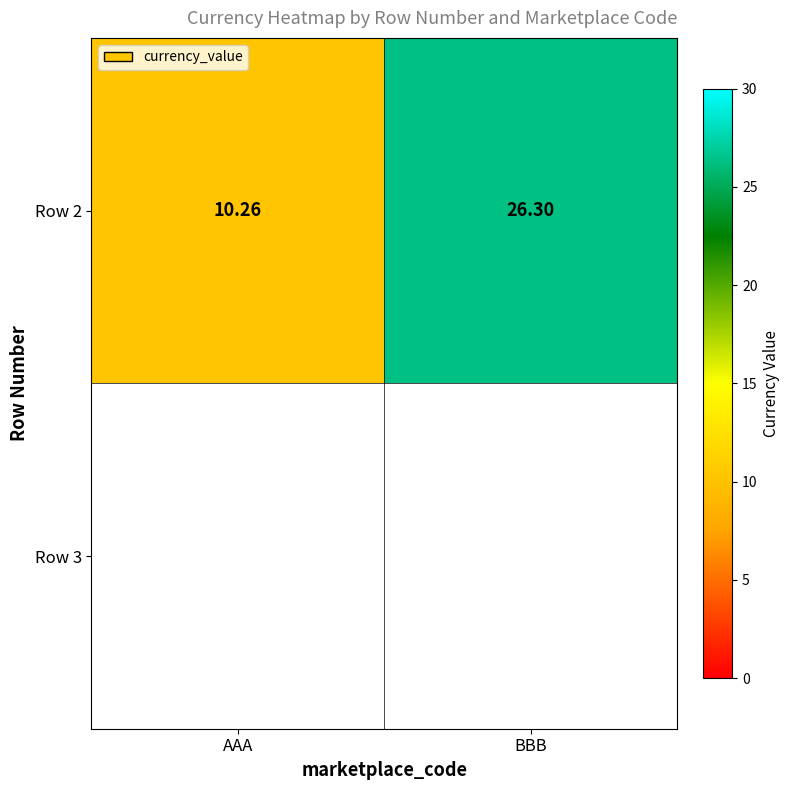

What is the sum of the values at BBB and AAA?

36.6